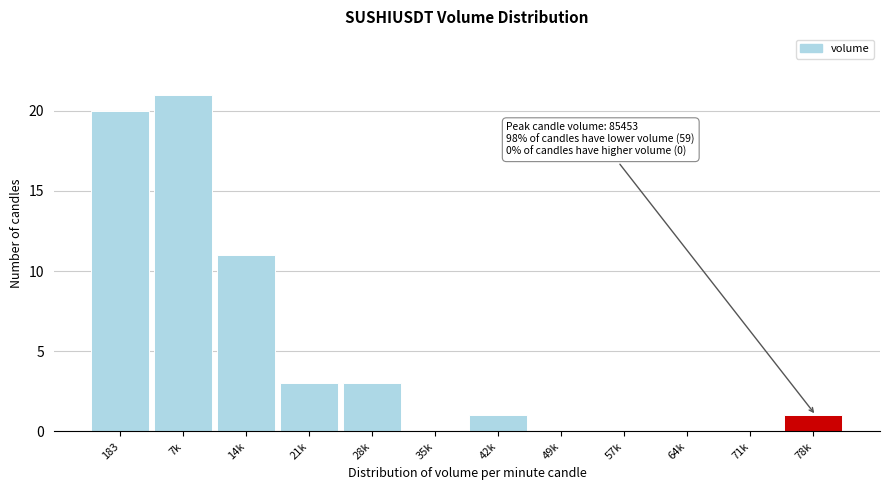

Reading right to left, extract all data points from this chart.

78k=1	71k=0	64k=0	57k=0	49k=0	42k=1	35k=0	28k=3	21k=3	14k=11	7k=21	183=20